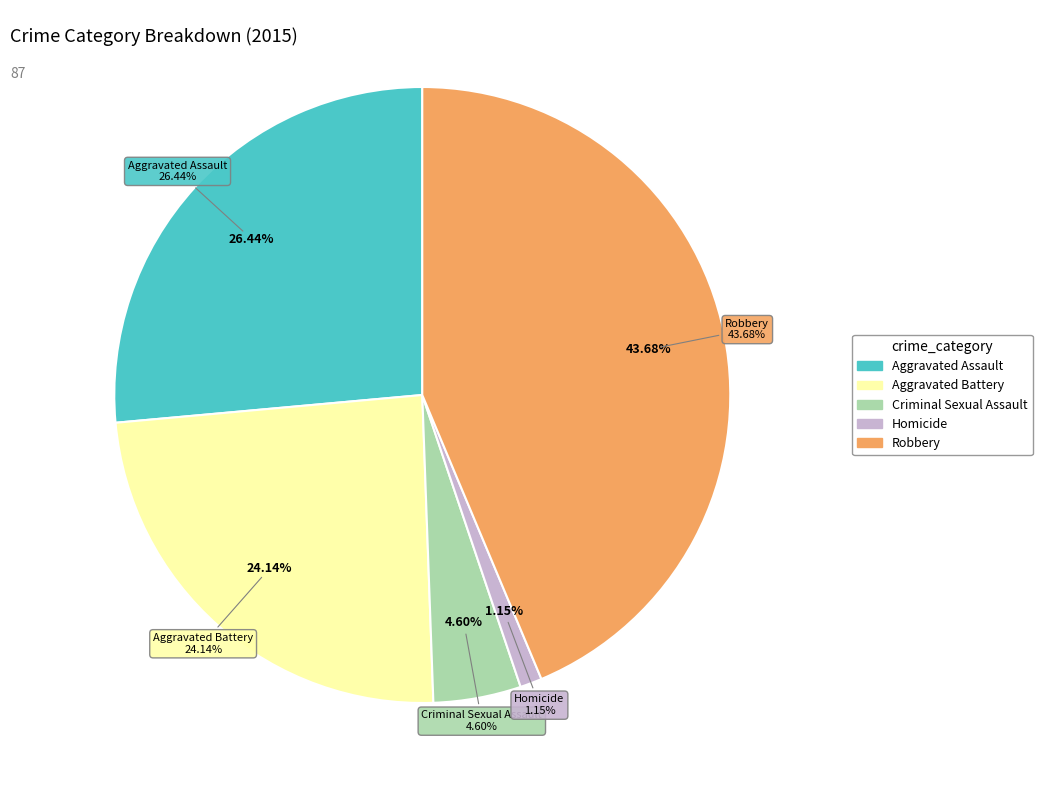

To the nearest percent, what is the difference between the largest and smallest slice percentages?

43%